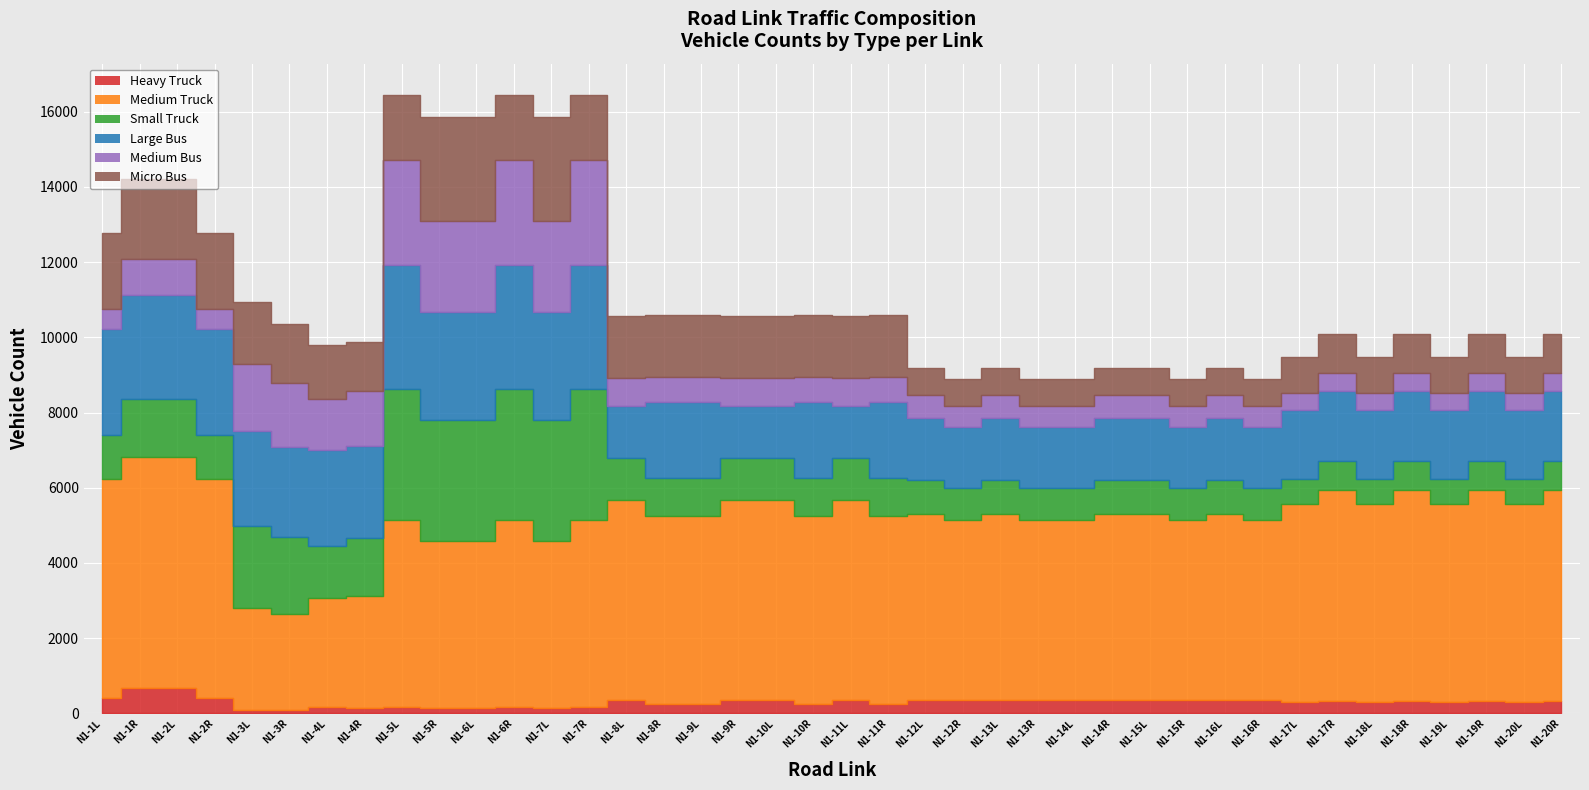

What is the average value of the Heavy Truck series?

303